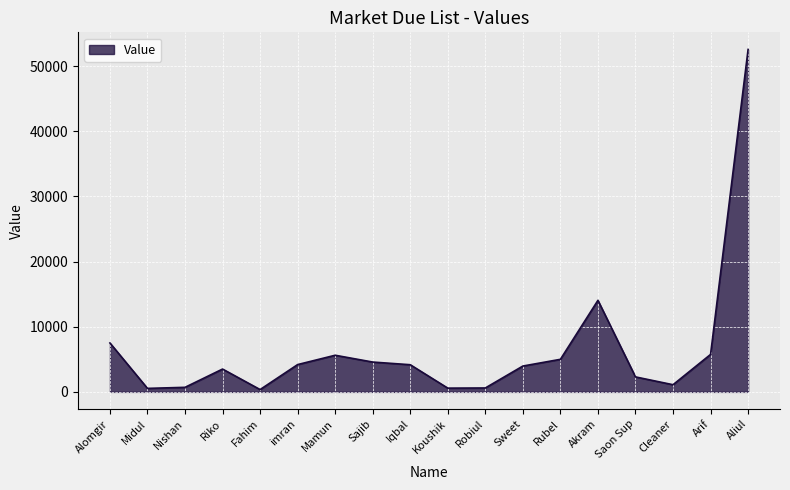

What is the maximum value shown in the chart?

52576